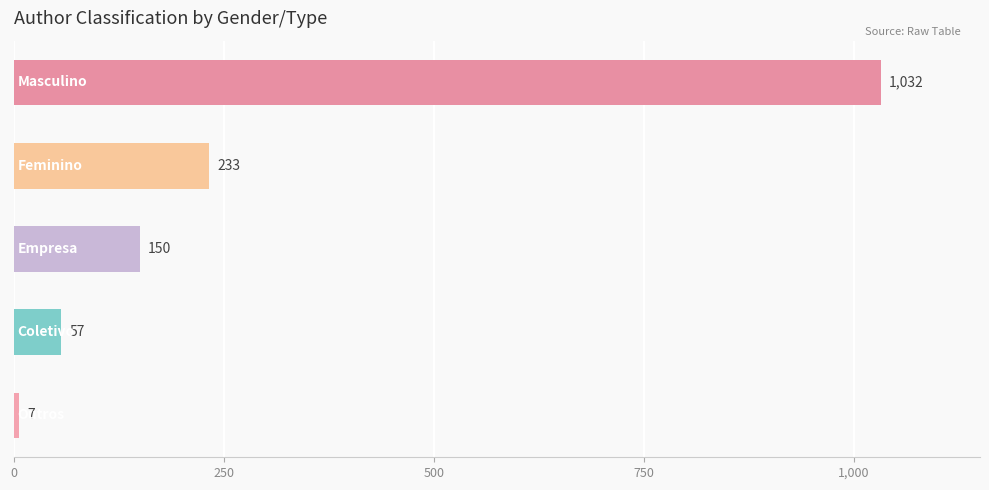

What is the minimum value shown in the chart?

7